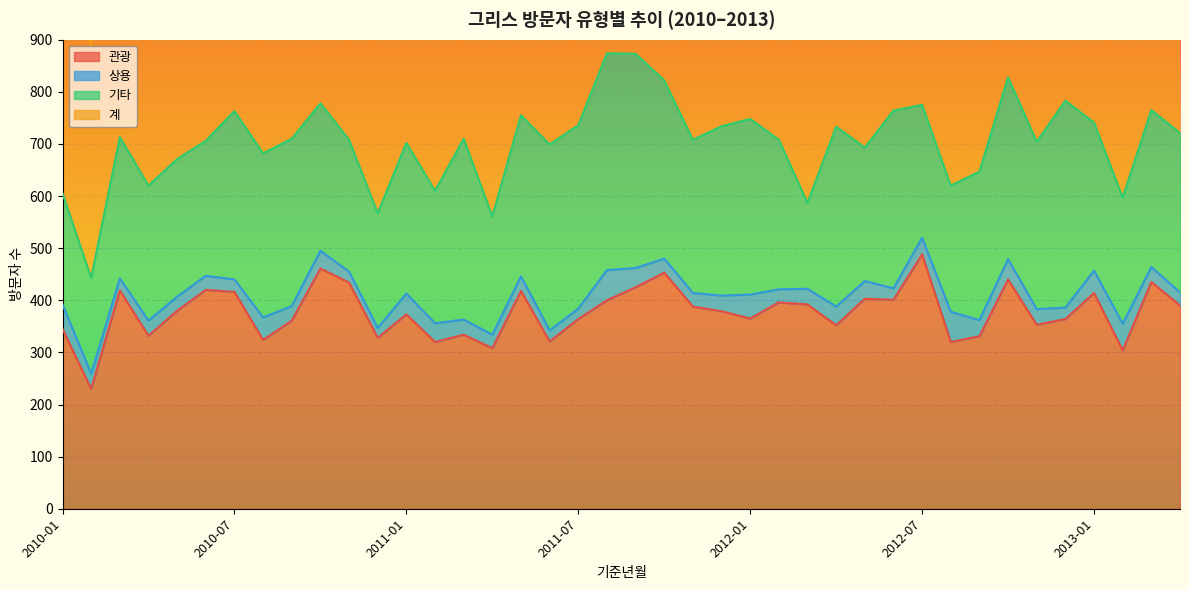

In 계, how many points are lower than both neighbors (excluding endpoints)?

13